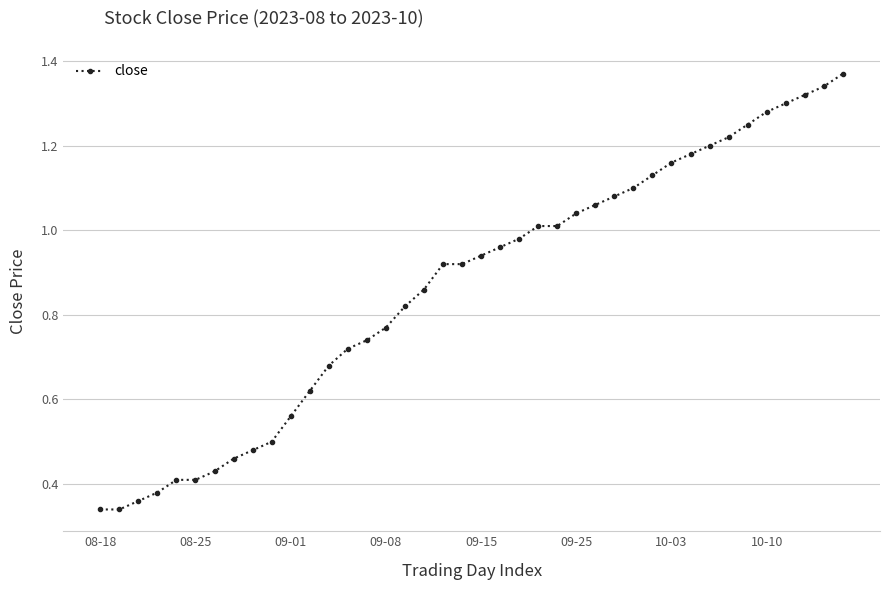

What is the value of the 29th point from the left?

1.1